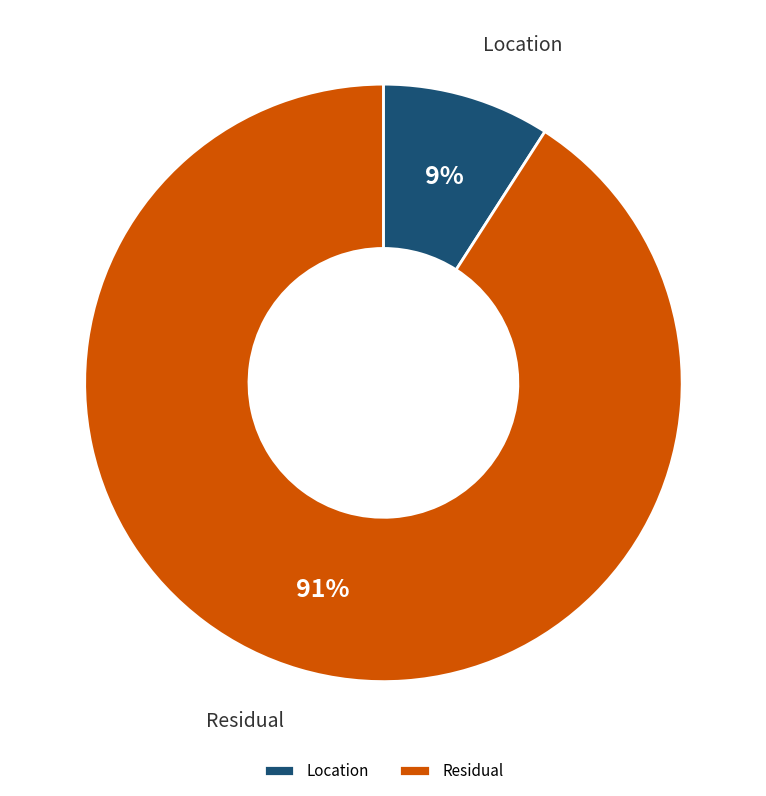

Is it true that Residual is 91% of the pie?

True